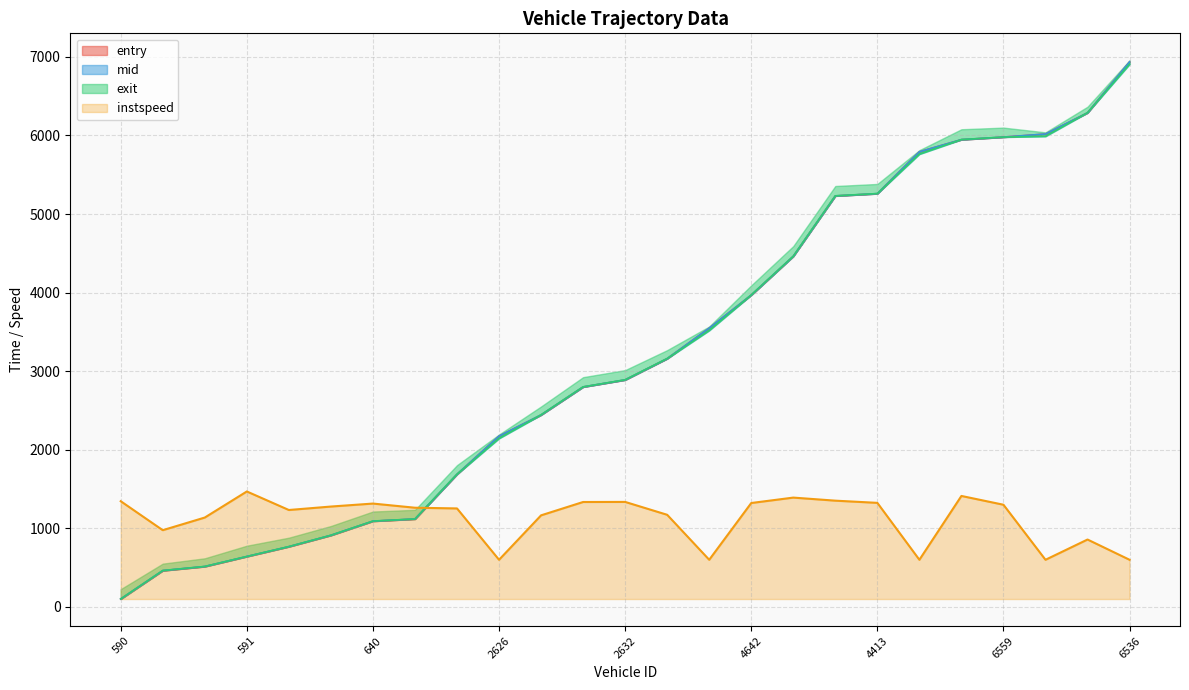

The exit series shows 434.1 at 591. True or false?

False